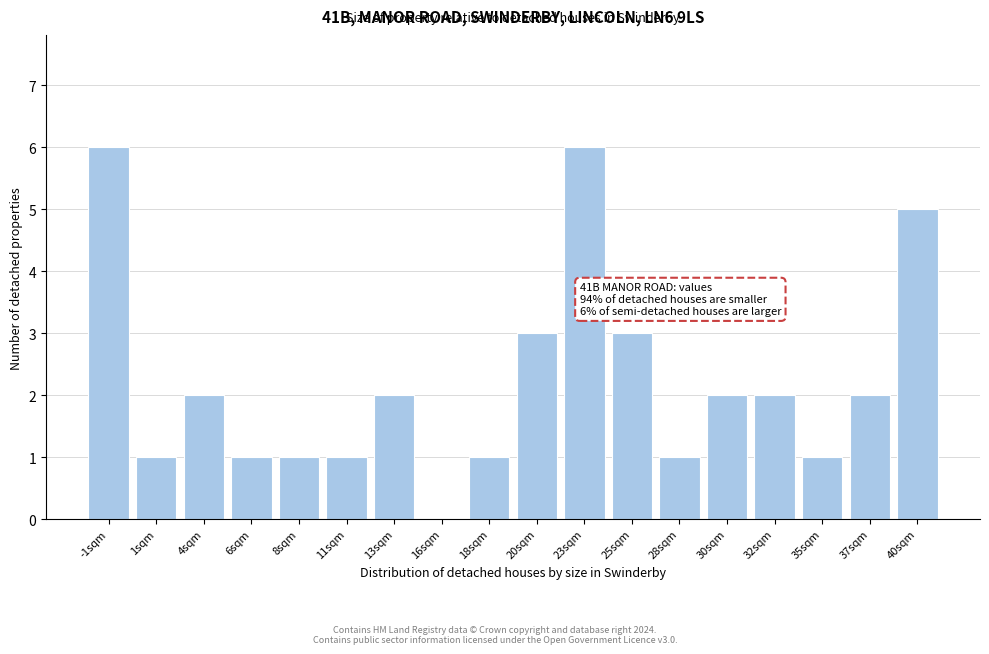

Reading right to left, transcribe all the data shown in this chart.

40sqm=5	37sqm=2	35sqm=1	32sqm=2	30sqm=2	28sqm=1	25sqm=3	23sqm=6	20sqm=3	18sqm=1	16sqm=0	13sqm=2	11sqm=1	8sqm=1	6sqm=1	4sqm=2	1sqm=1	-1sqm=6